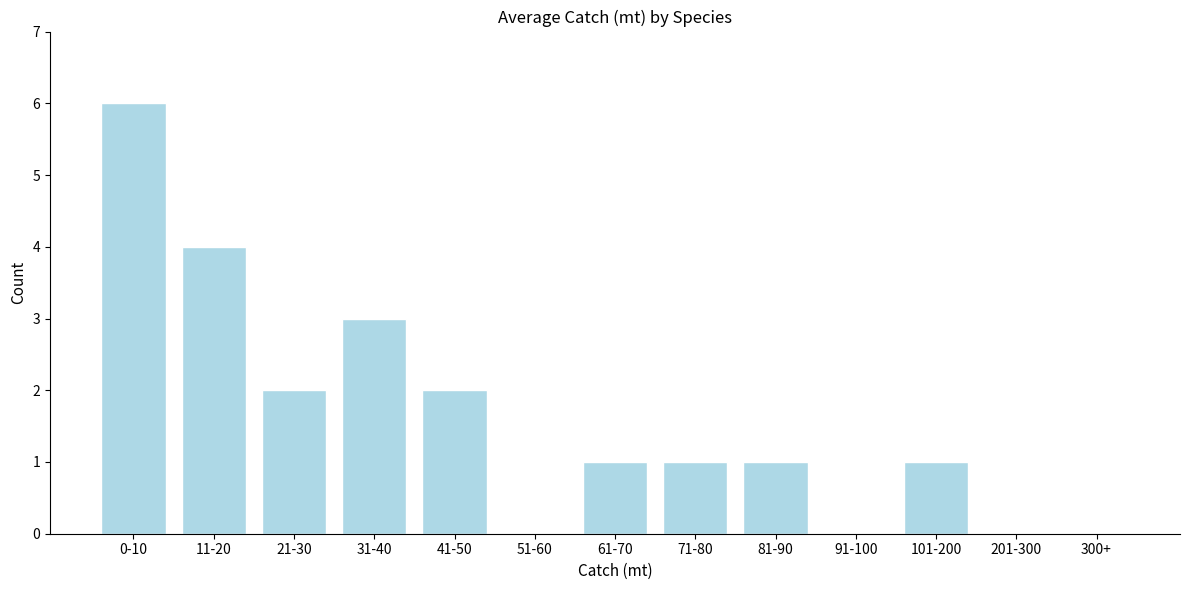

Reading right to left, list all the values displayed in this chart.

300+=0	201-300=0	101-200=1	91-100=0	81-90=1	71-80=1	61-70=1	51-60=0	41-50=2	31-40=3	21-30=2	11-20=4	0-10=6